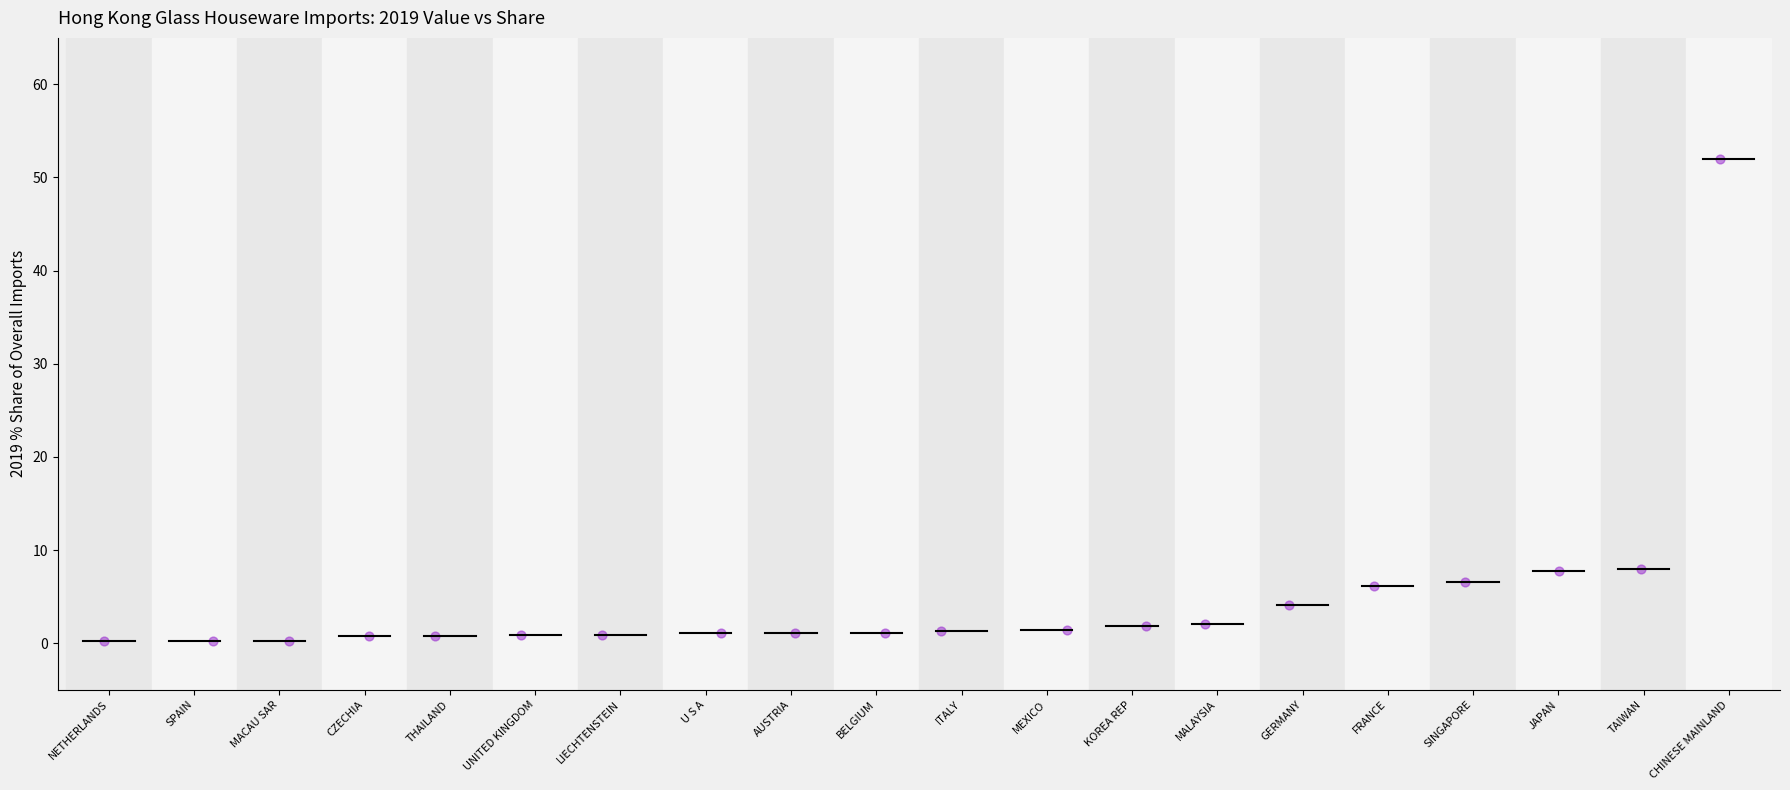

What is the range of X values (max minus min)?

19.0